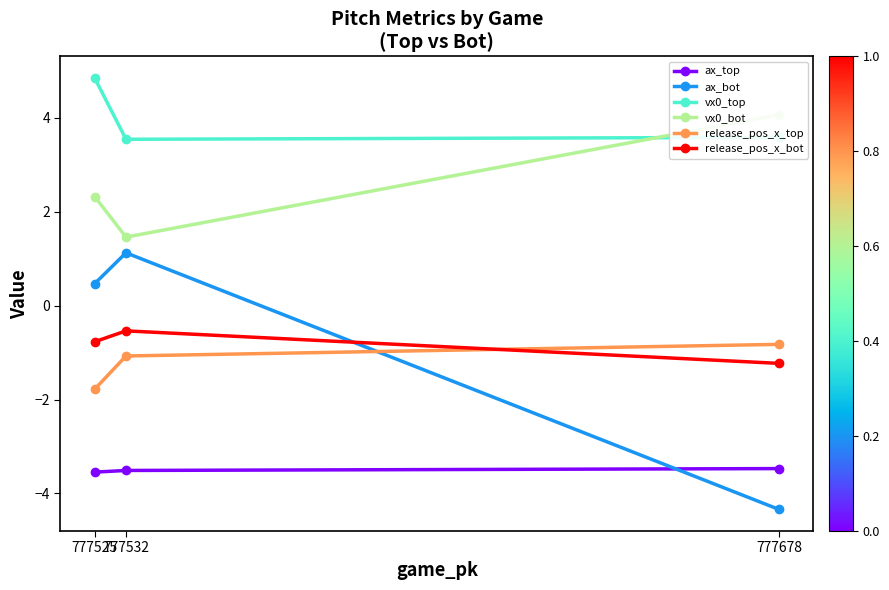

Rank the categories by ax_bot value from lowest to highest.

777678, 777525, 777532